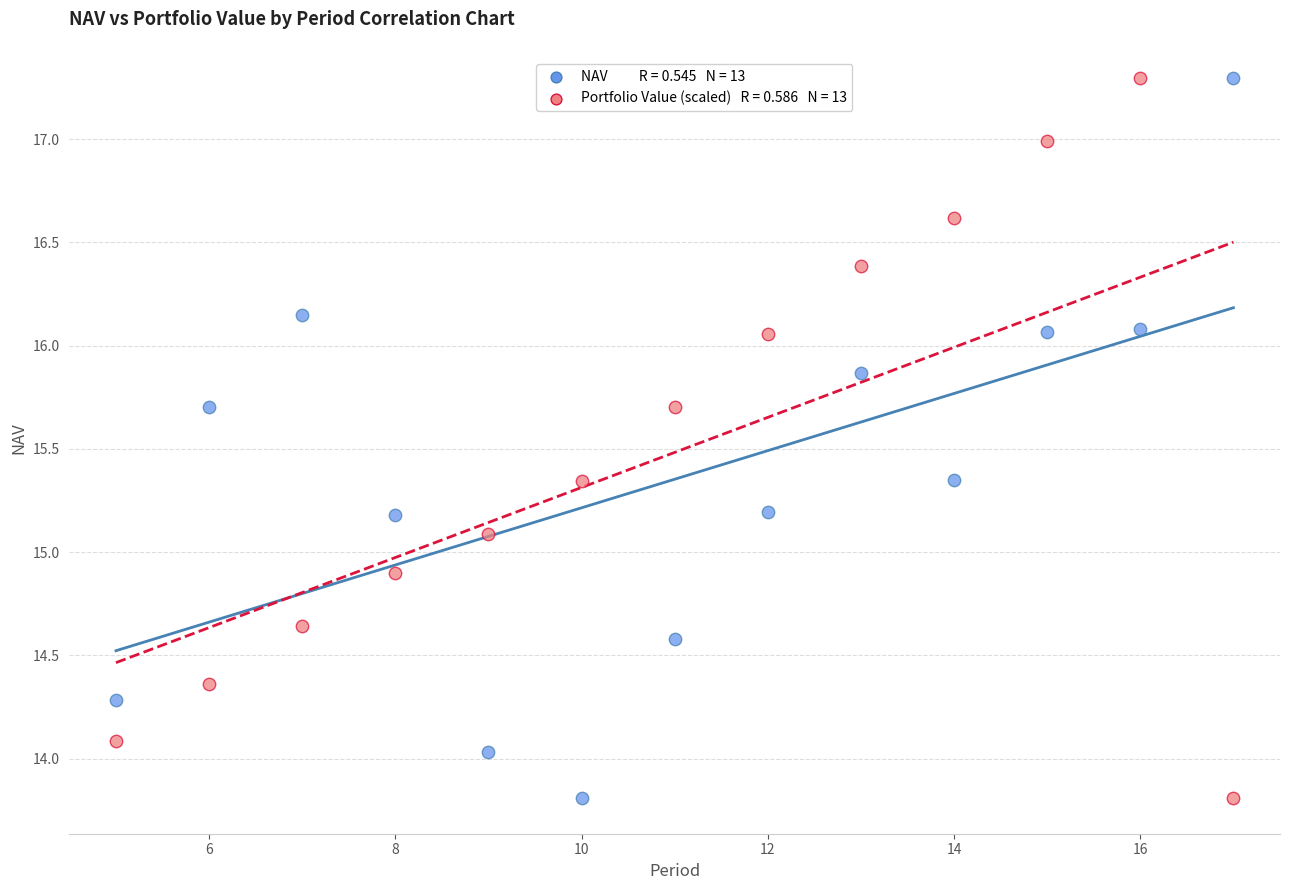

How many points are shown in the scatter plot?

26